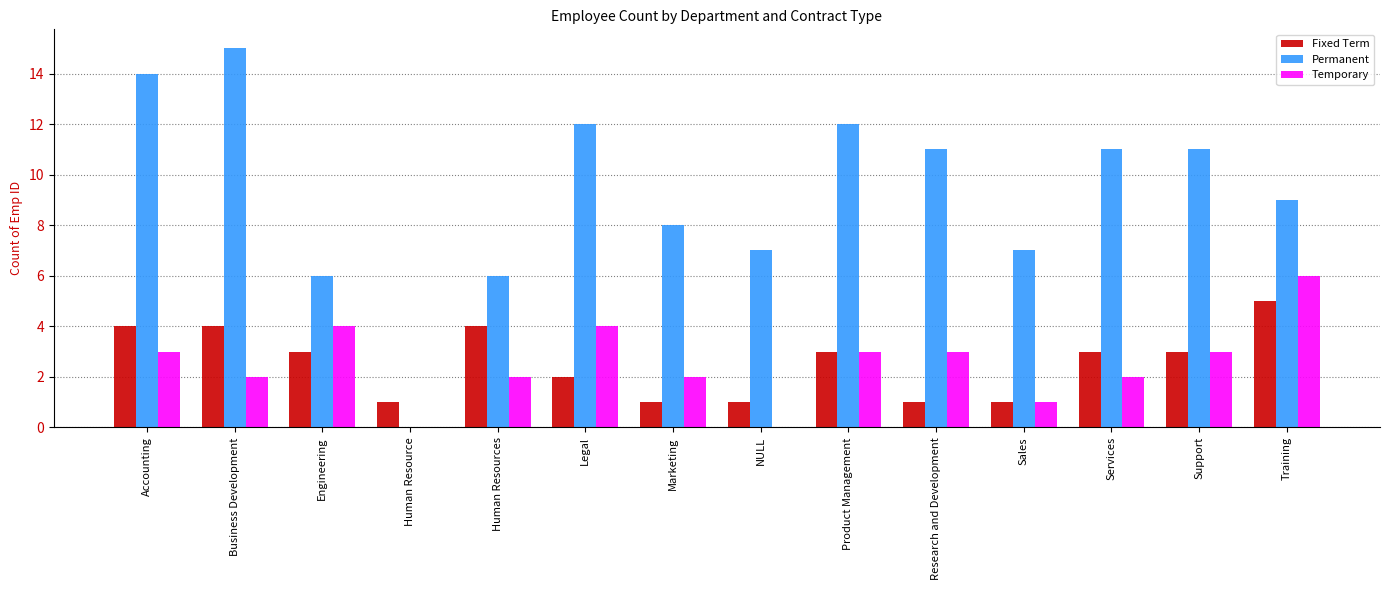

Which series has the largest range (max minus min)?

Permanent